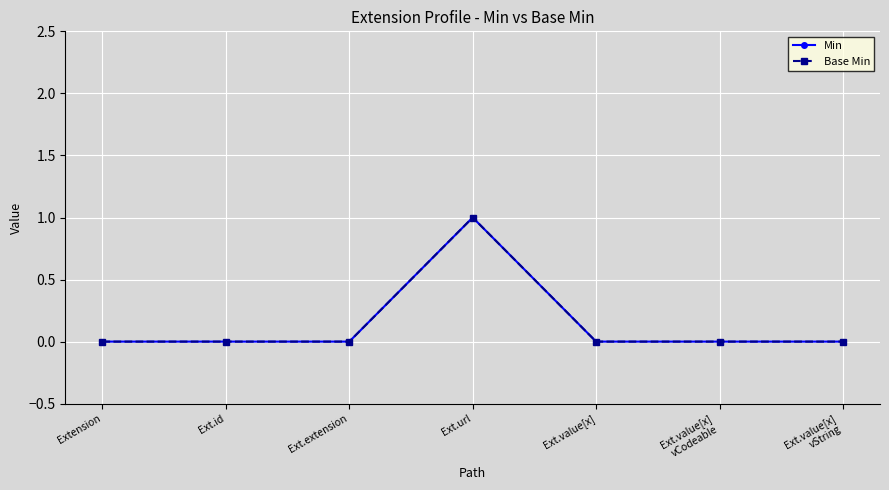

True or false: Base Min has a value of 0 at Ext.value[x]
vCodeable.

True